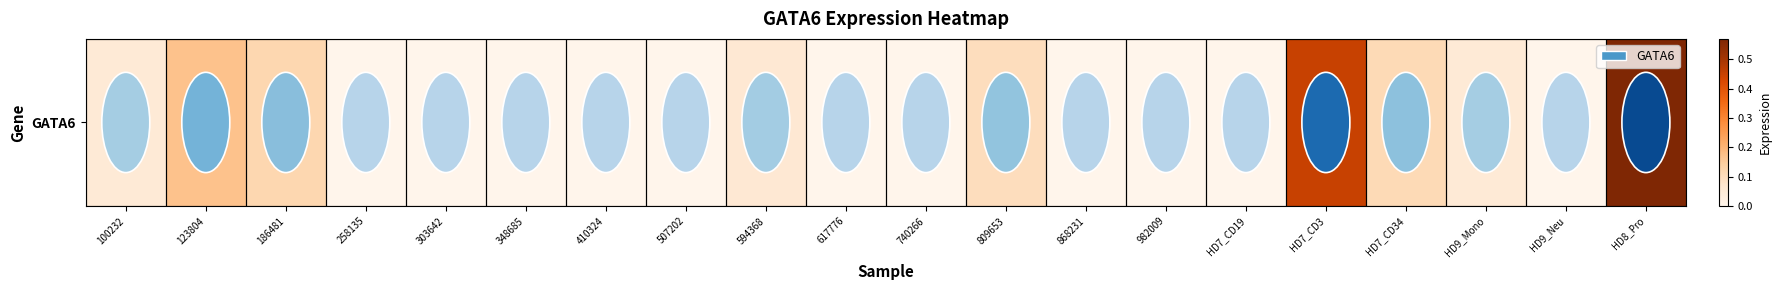

How many values exceed 0?

9